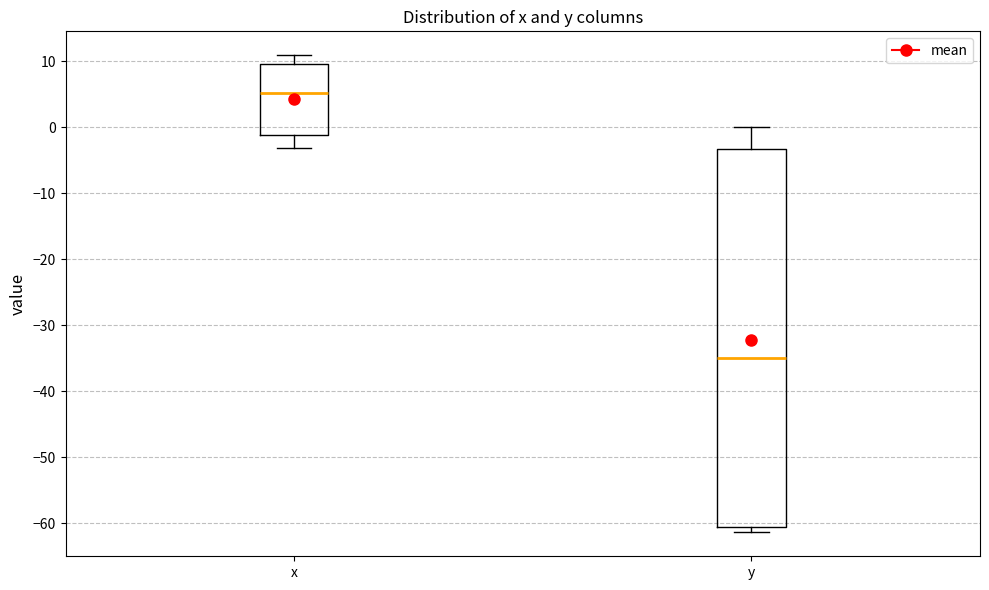

Which box has the lowest median line?

y